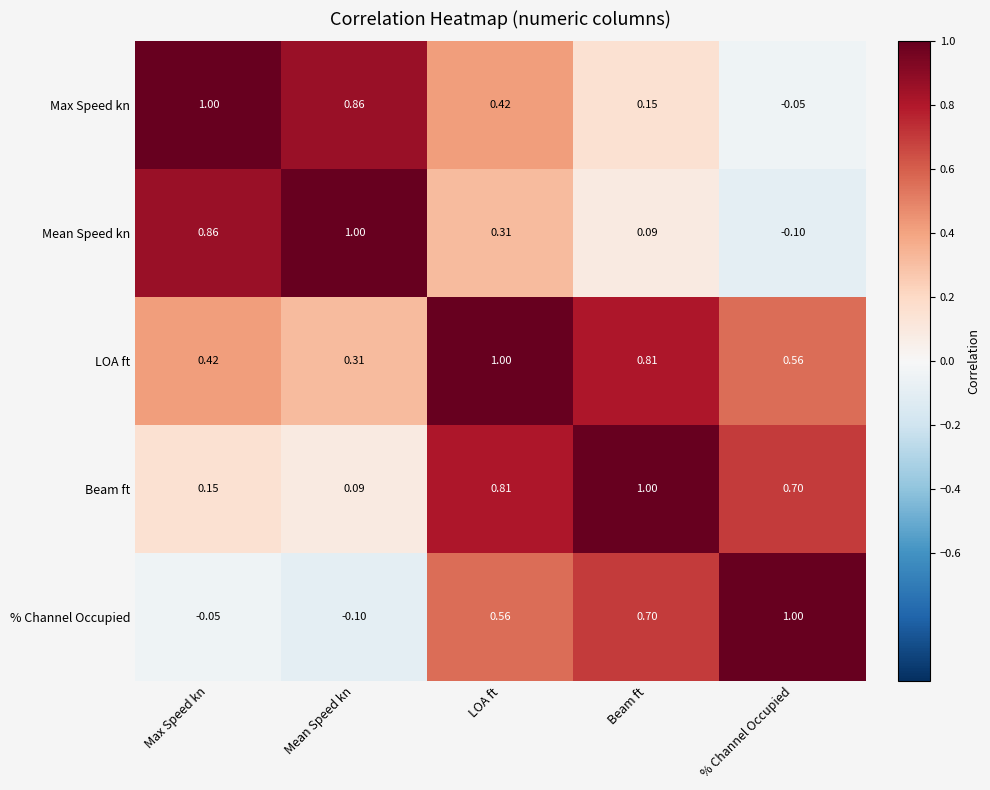

Which category has the highest value in the Max Speed kn series?

Max Speed kn